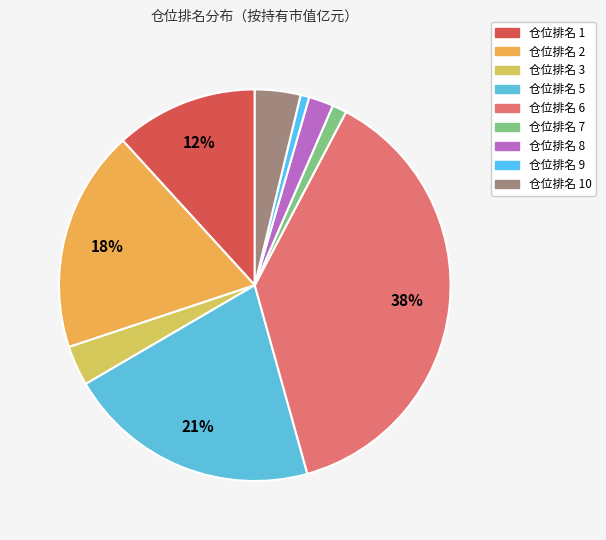

How many slices are in this pie chart?

9